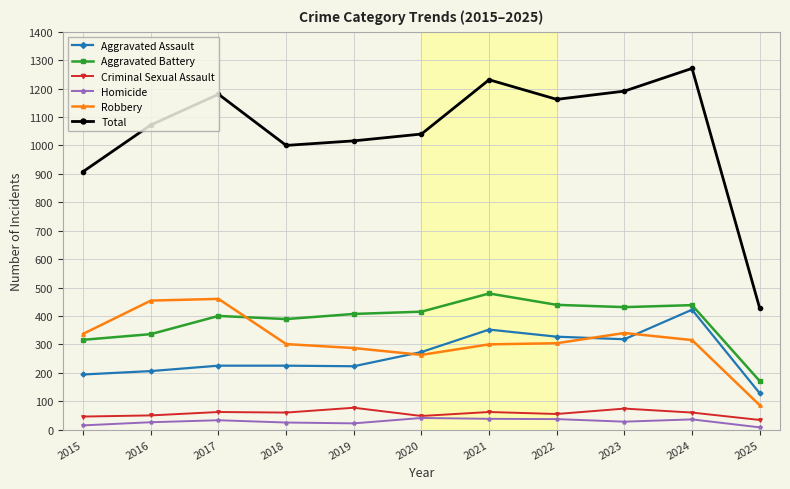

Between 2018 and 2023, which series saw the biggest shift?

Total